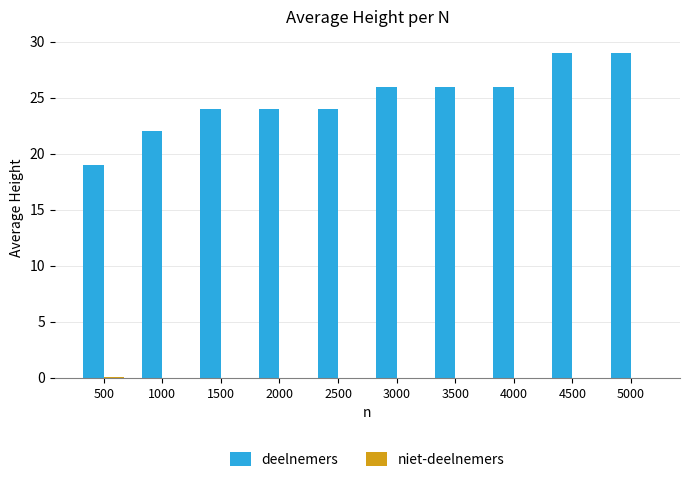

The deelnemers series shows 26.0 at 3500. True or false?

True